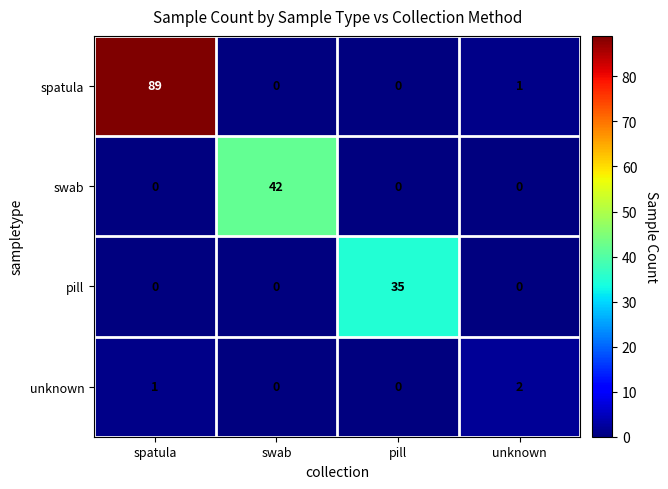

Which series has the largest range (max minus min)?

spatula